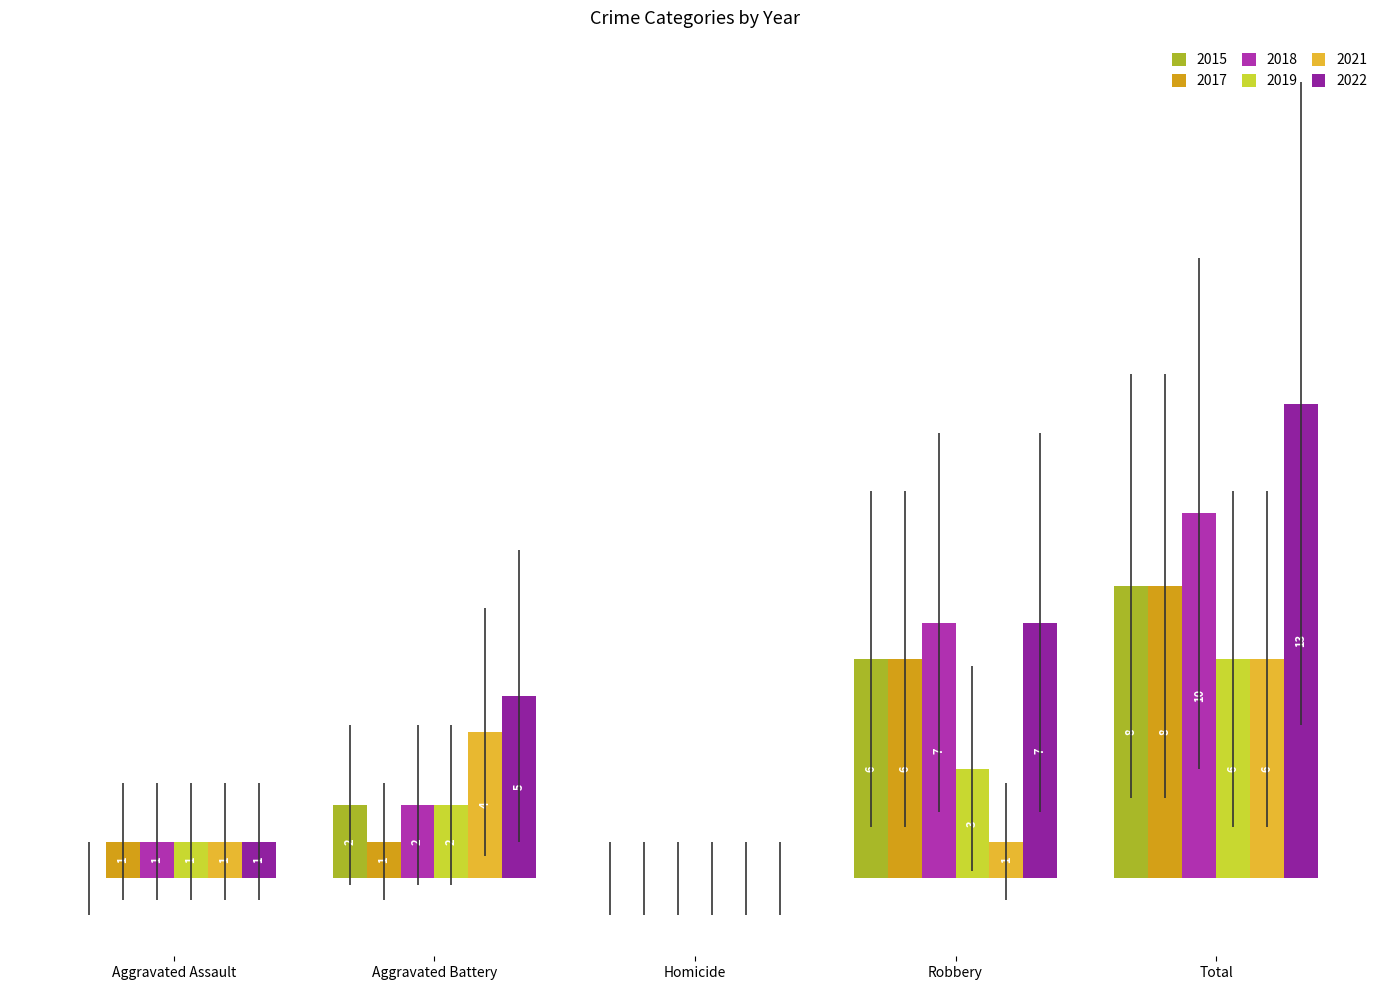

Are the bars horizontal?

No